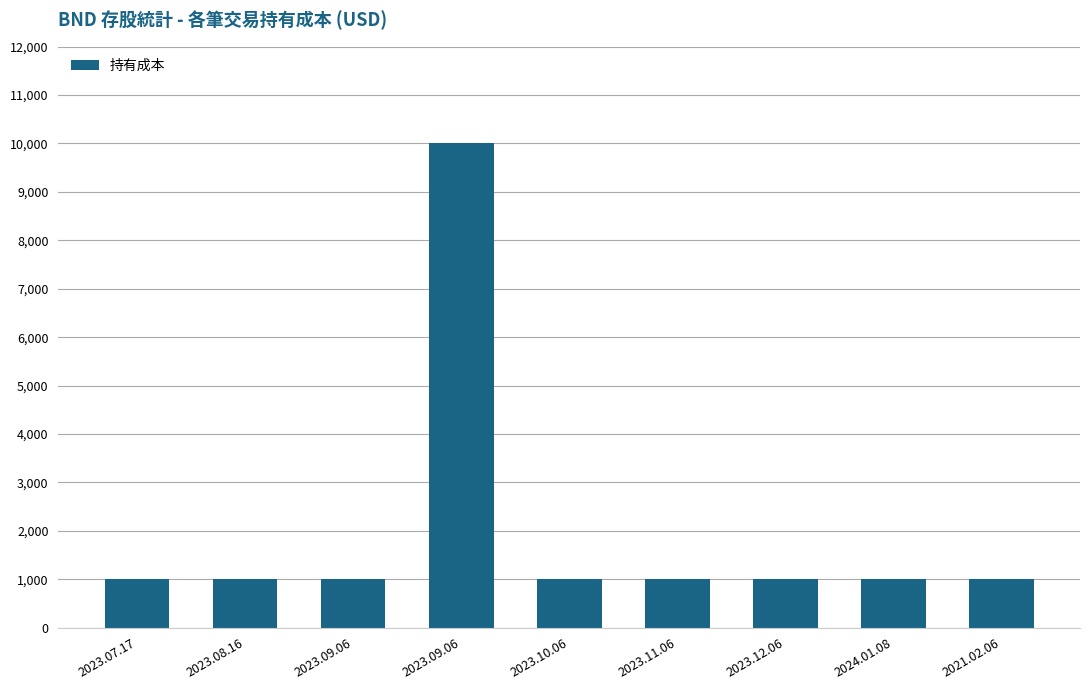

Which label corresponds to the largest value in the chart?

2023.09.06